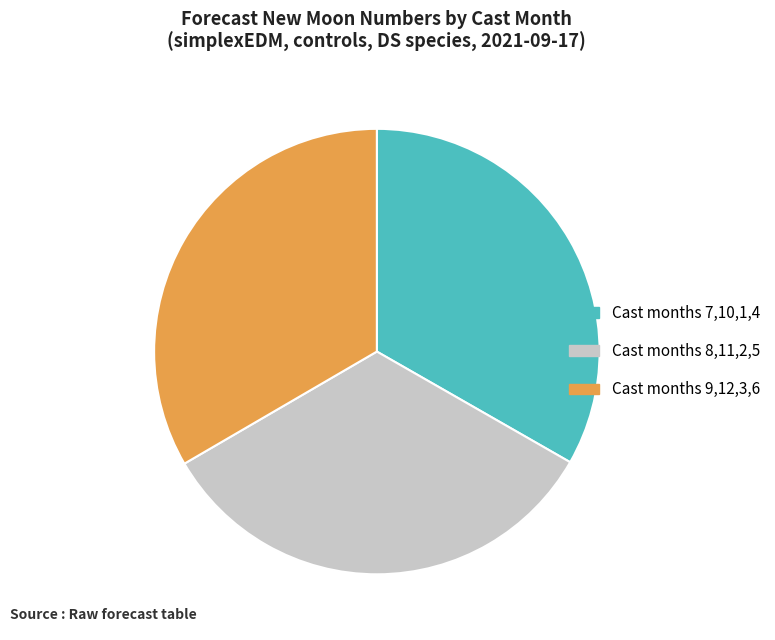

Is it true that Cast months 9,12,3,6 is 20% of the pie?

False